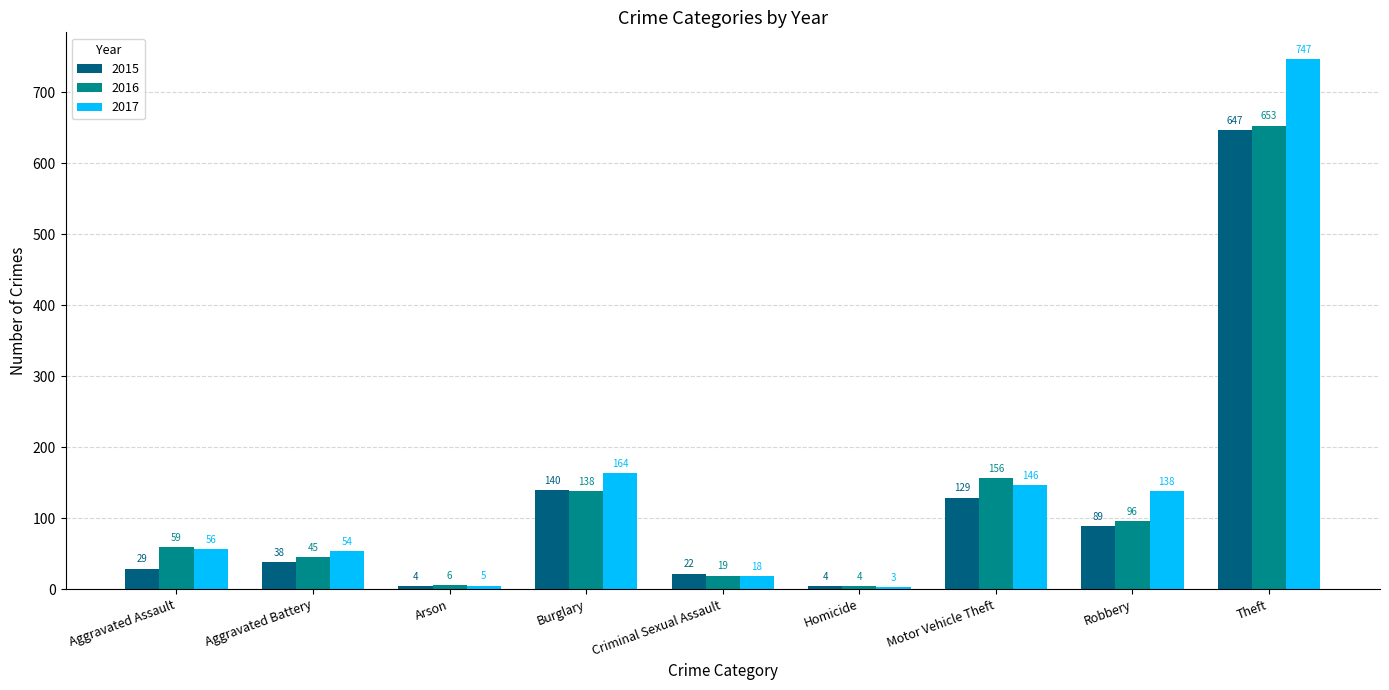

Read the 2017 value at Aggravated Battery, to the nearest 10.

50